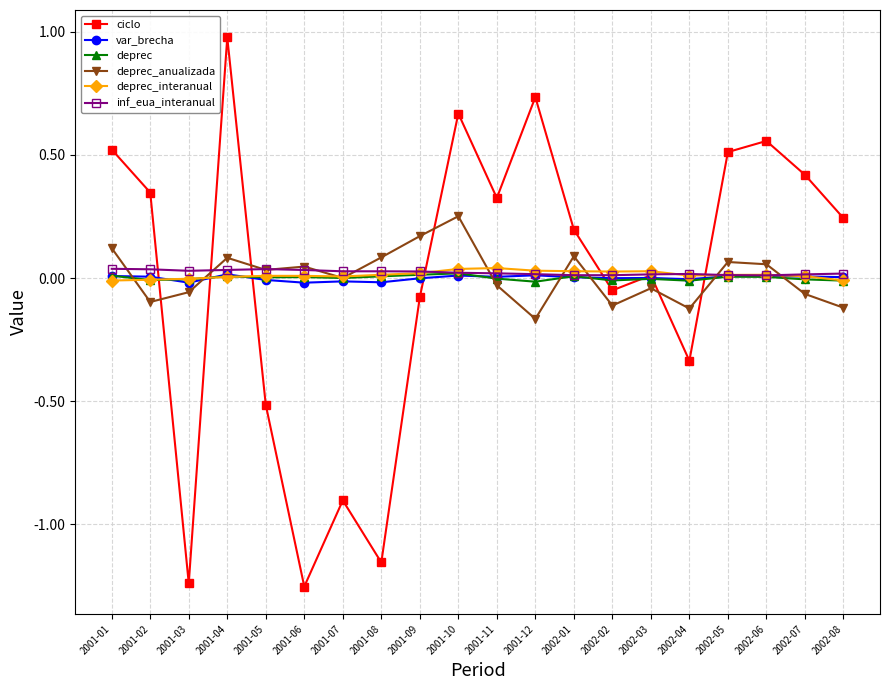

What position from the left is 2001-08?

8